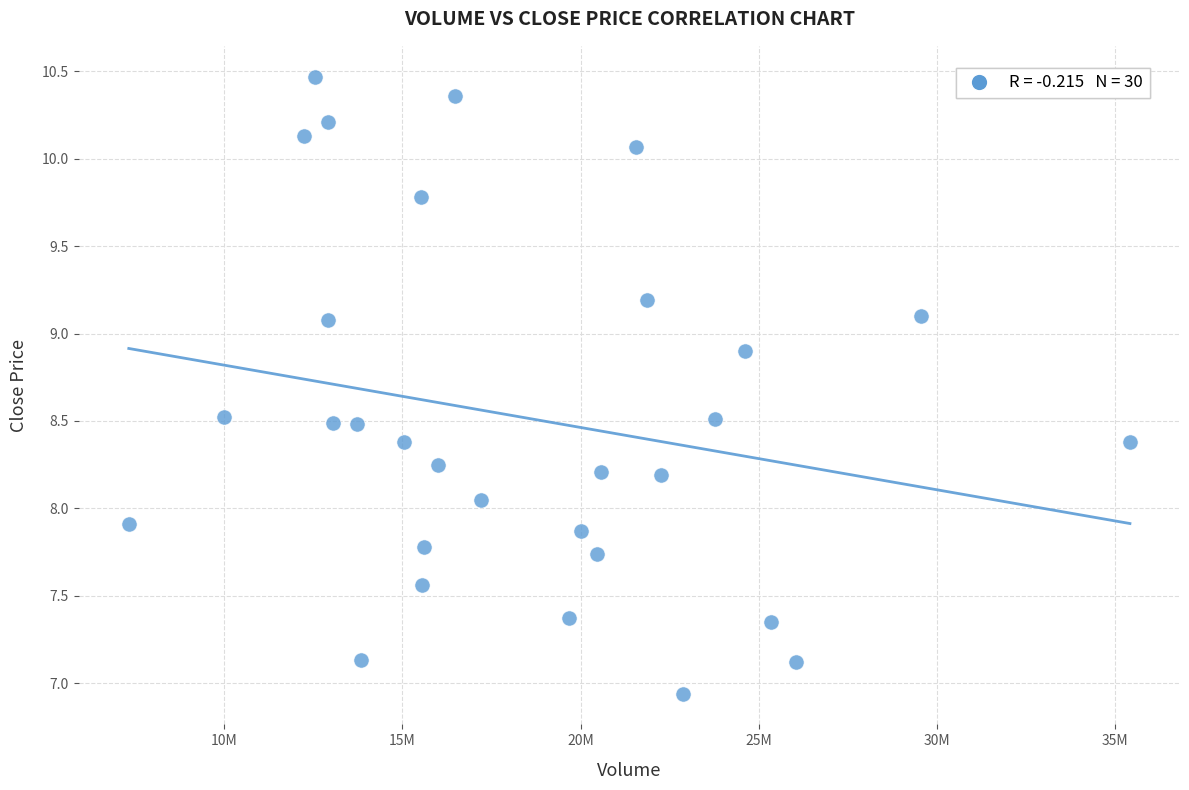

What is the range of Y values (max minus min)?

3.5